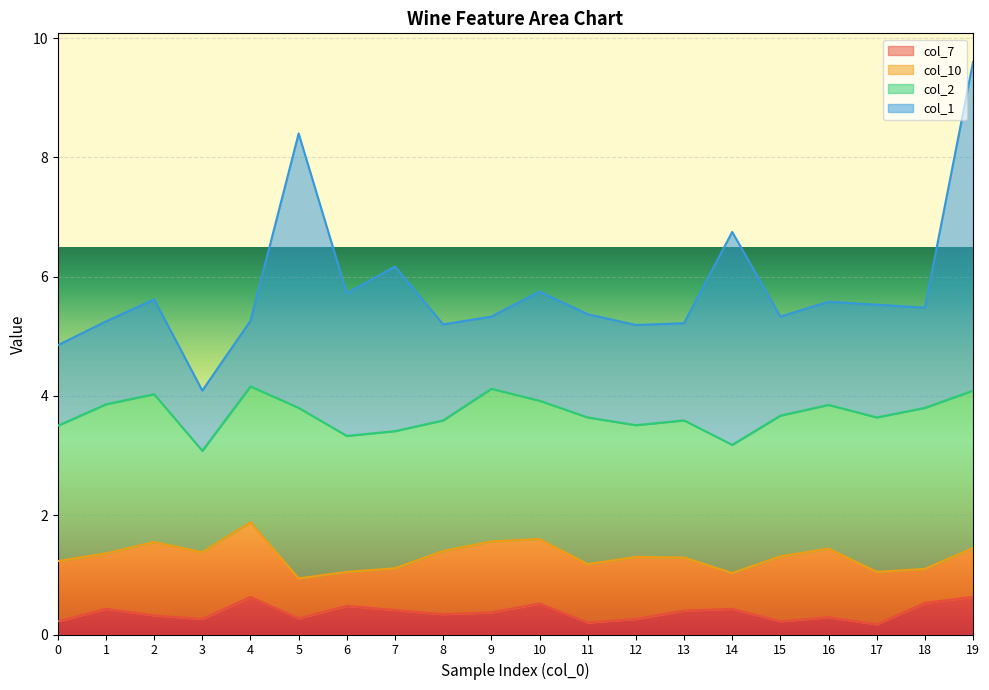

At 17, list the series in order from smallest to largest.

col_7, col_10, col_1, col_2